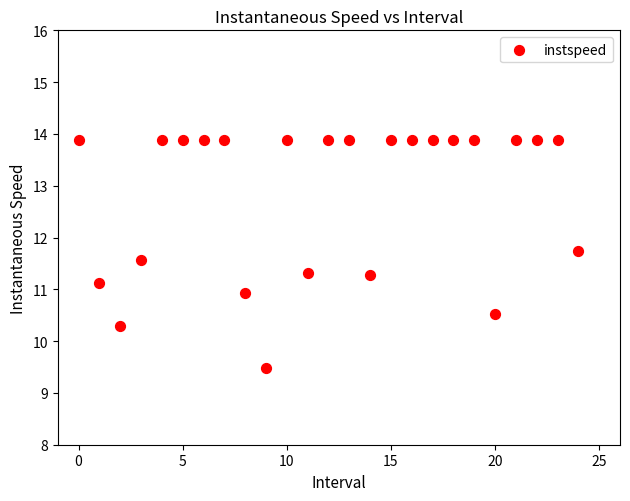

What is the range of Y values (max minus min)?

4.4